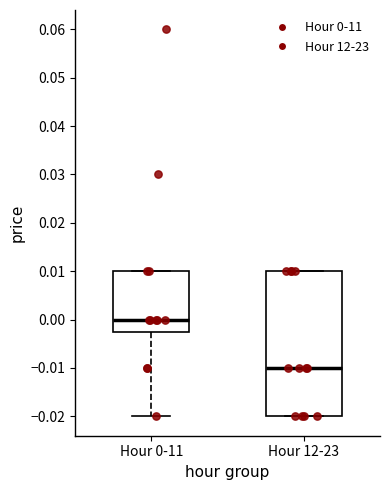

Which box is the tallest, from its lower edge to its upper edge?

Hour 12-23